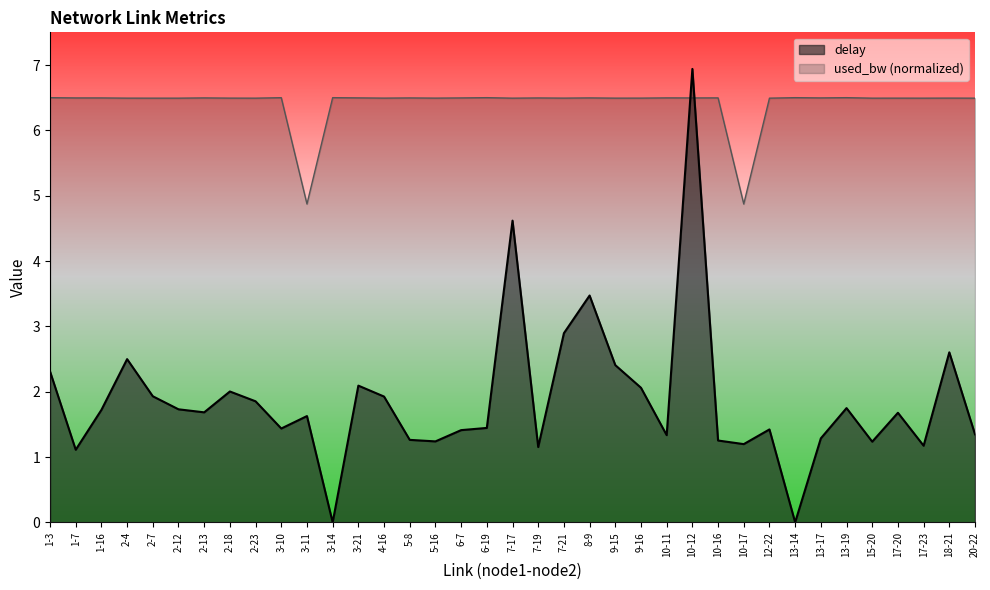

At 10-12, list the series in order from largest to smallest.

delay, used_bw (normalized)